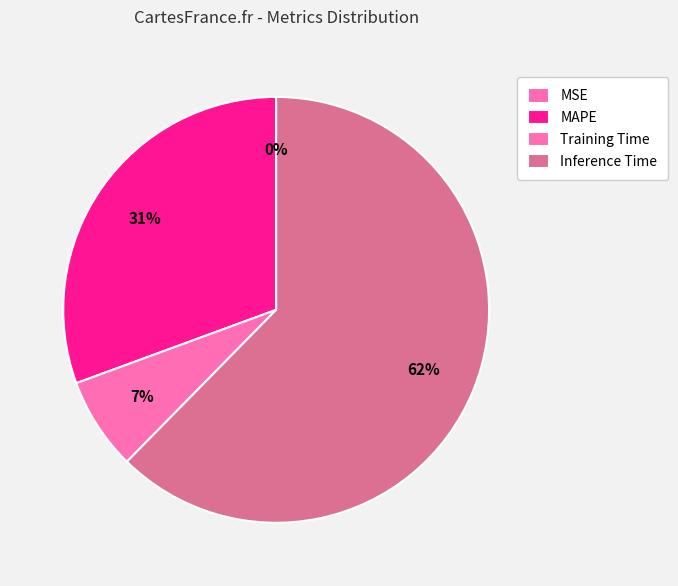

True or false: Inference Time accounts for 57% of the total.

False